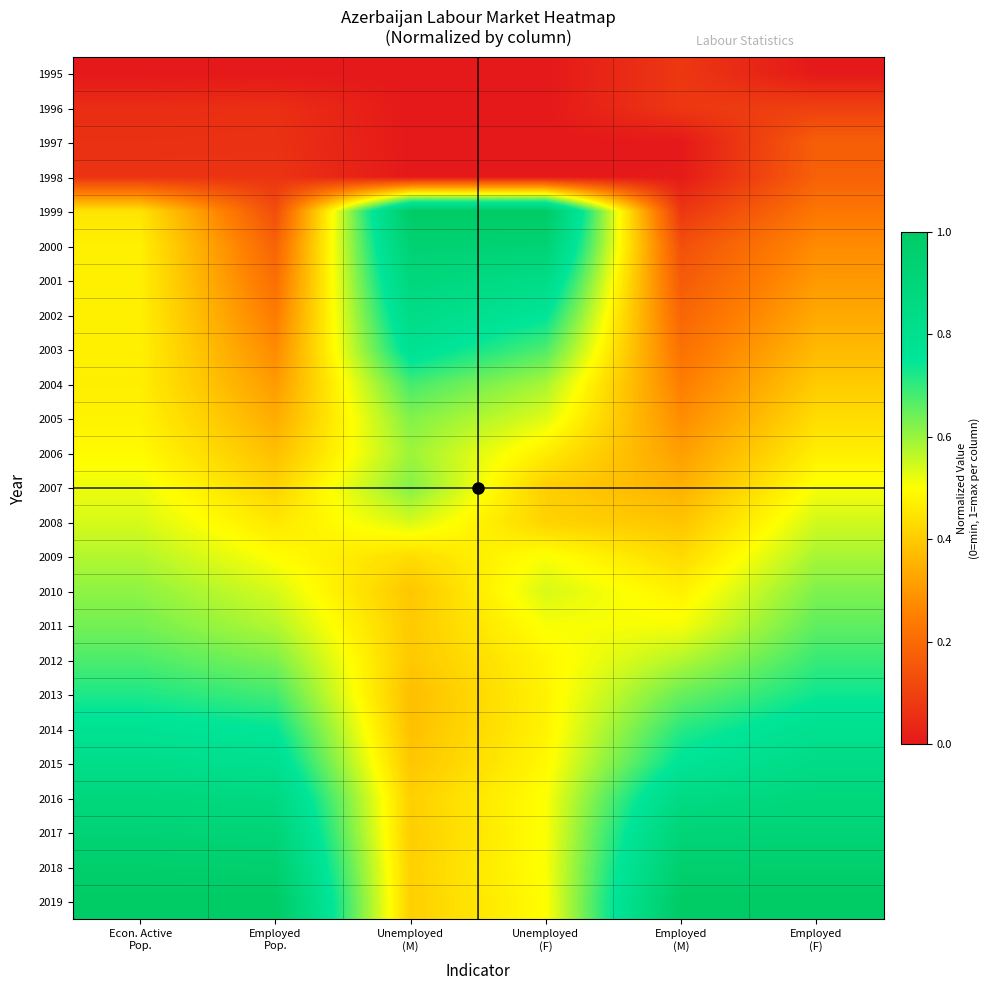

Between Employed
(M) and Employed
Pop., which is larger?

Employed
(M)